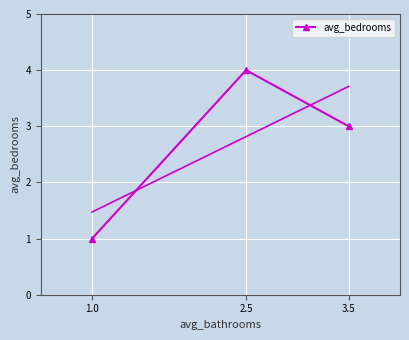

Rank the categories by value from lowest to highest.

1.0, 3.5, 2.5